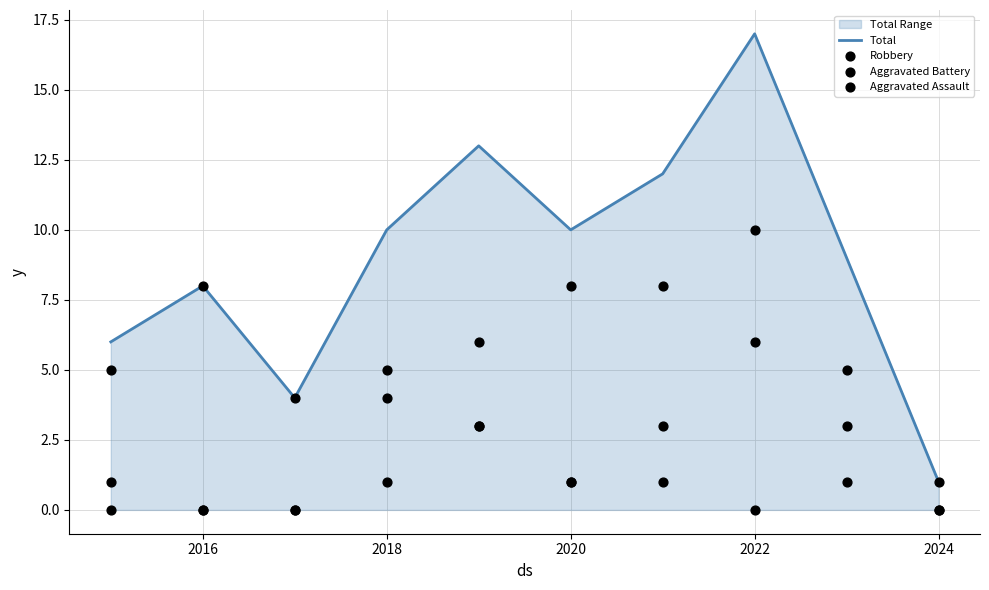

What are all the series names shown in the legend?

Total, Robbery, Aggravated Battery, Aggravated Assault